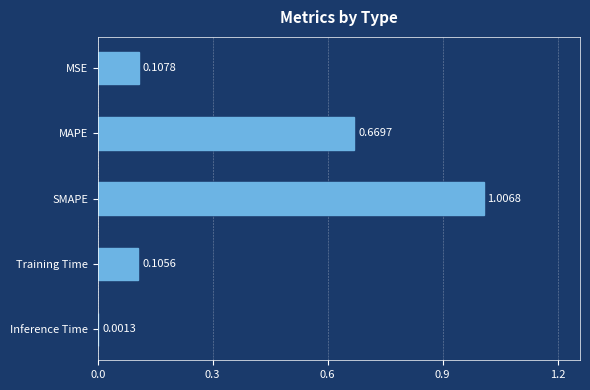

What is the sum of the values at SMAPE and MAPE?

1.7